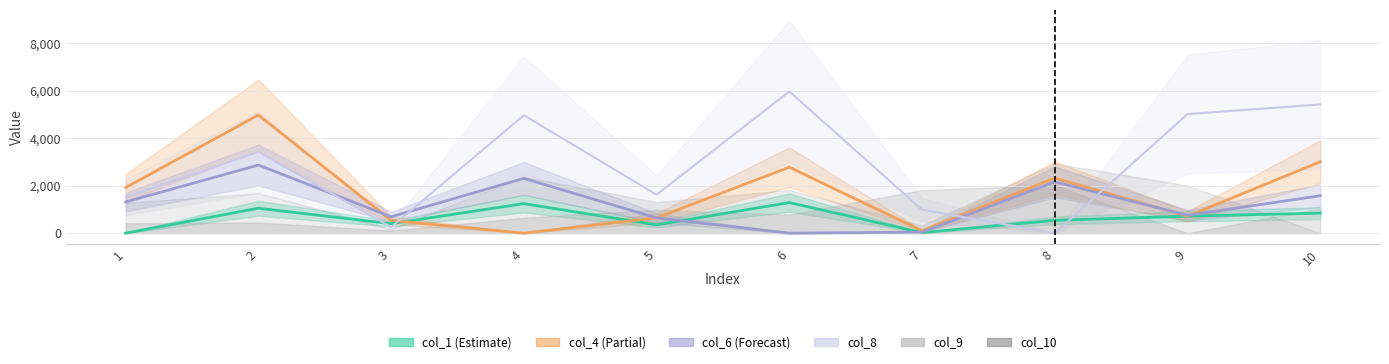

Read the col_1 value at 9, to the nearest 50.

700